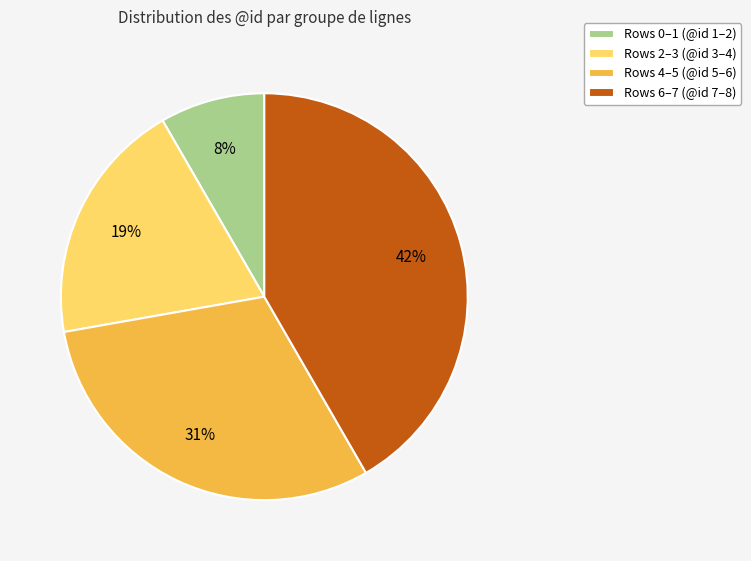

Do Rows 0–1 (@id 1–2) and Rows 4–5 (@id 5–6) together represent more than half of the pie?

No